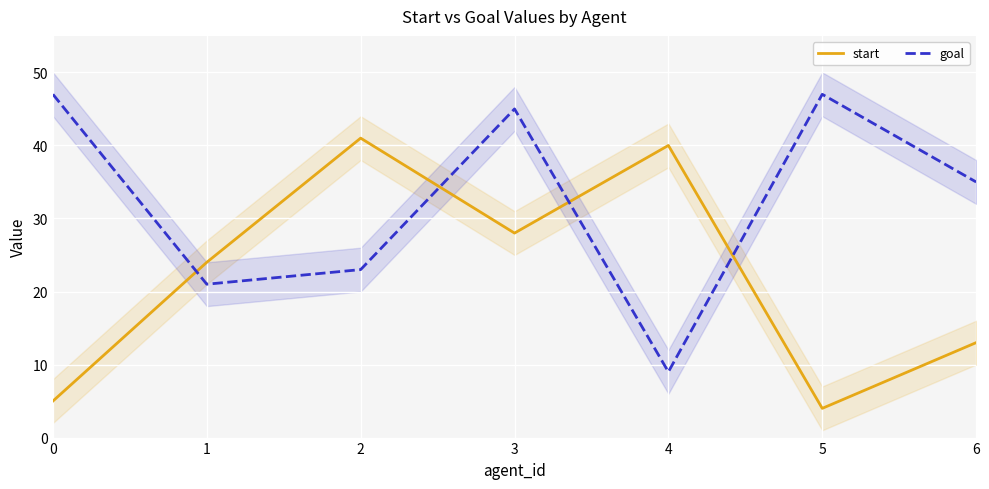

How many intersections are there between goal and start?

4